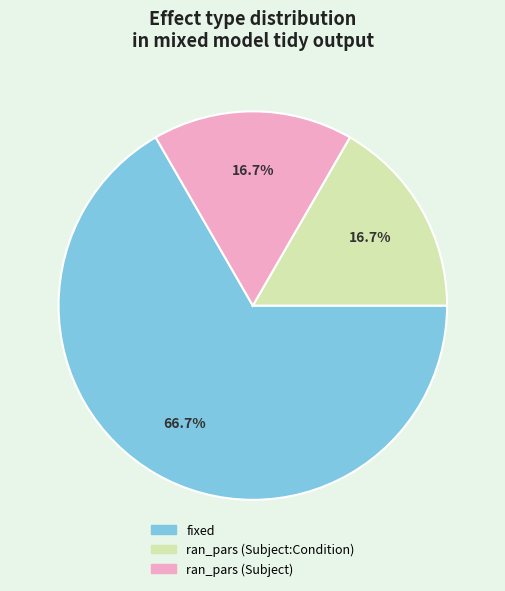

To the nearest percent, what is the difference between the ran_pars (Subject:Condition) and fixed slice percentages?

50%